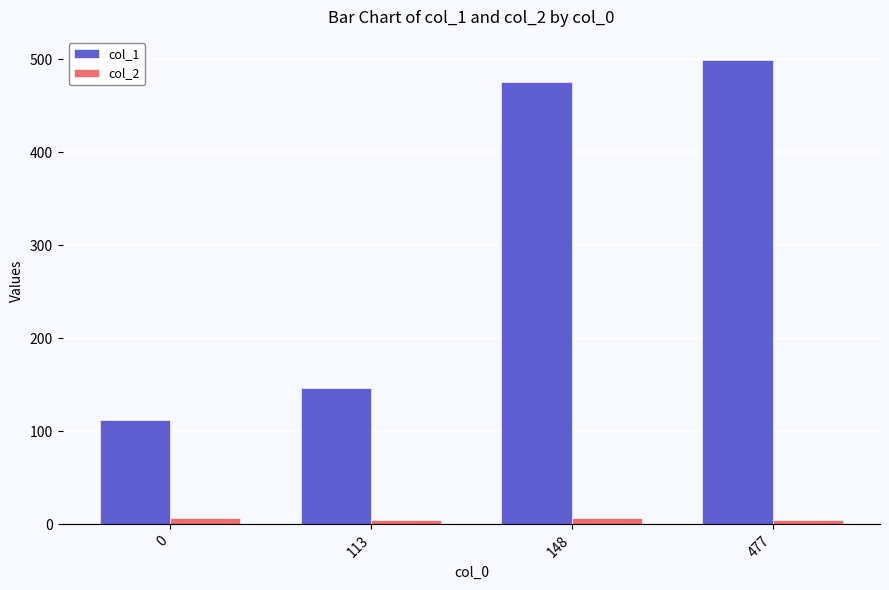

Which series has the widest spread of values?

col_1